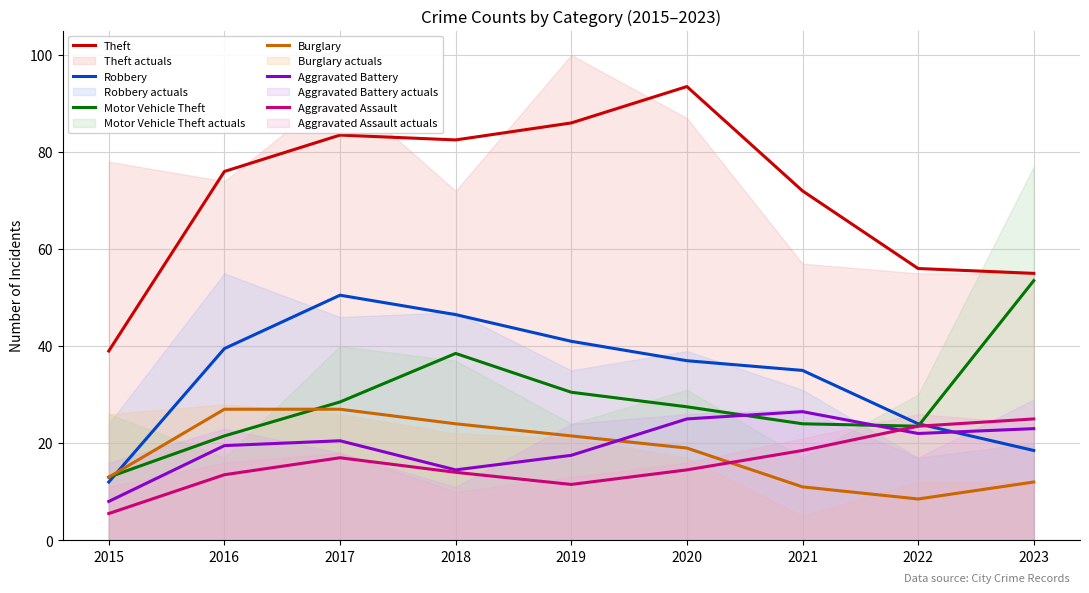

What value does the Burglary series have at 2023?

12.0